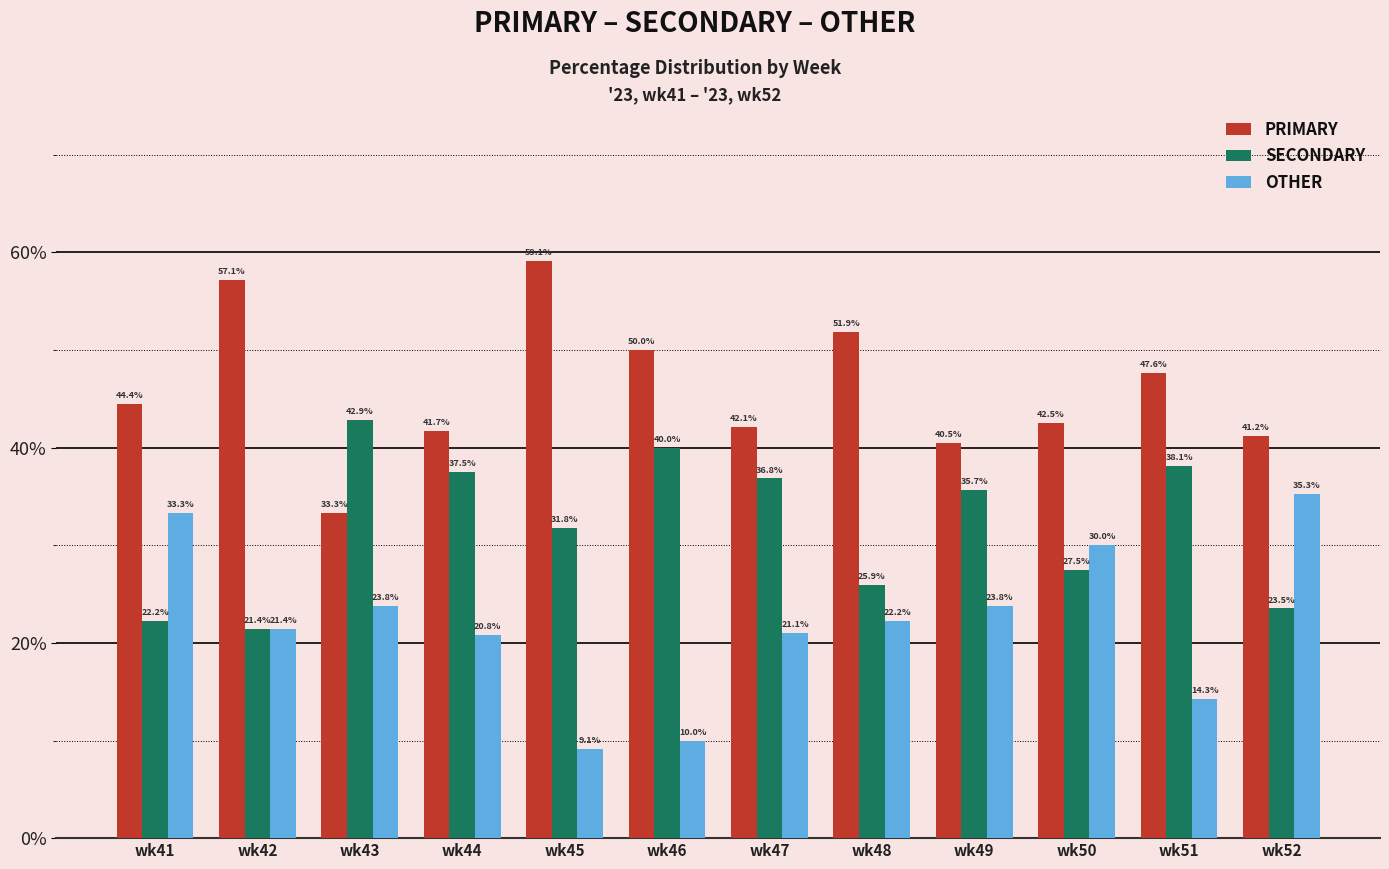

Reading left to right, list all the values displayed in this chart.

PRIMARY: wk41=44.4	wk42=57.1	wk43=33.3	wk44=41.7	wk45=59.1	wk46=50.0	wk47=42.1	wk48=51.9	wk49=40.5	wk50=42.5	wk51=47.6	wk52=41.2
SECONDARY: wk41=22.2	wk42=21.4	wk43=42.9	wk44=37.5	wk45=31.8	wk46=40.0	wk47=36.8	wk48=25.9	wk49=35.7	wk50=27.5	wk51=38.1	wk52=23.5
OTHER: wk41=33.3	wk42=21.4	wk43=23.8	wk44=20.8	wk45=9.1	wk46=10.0	wk47=21.1	wk48=22.2	wk49=23.8	wk50=30.0	wk51=14.3	wk52=35.3